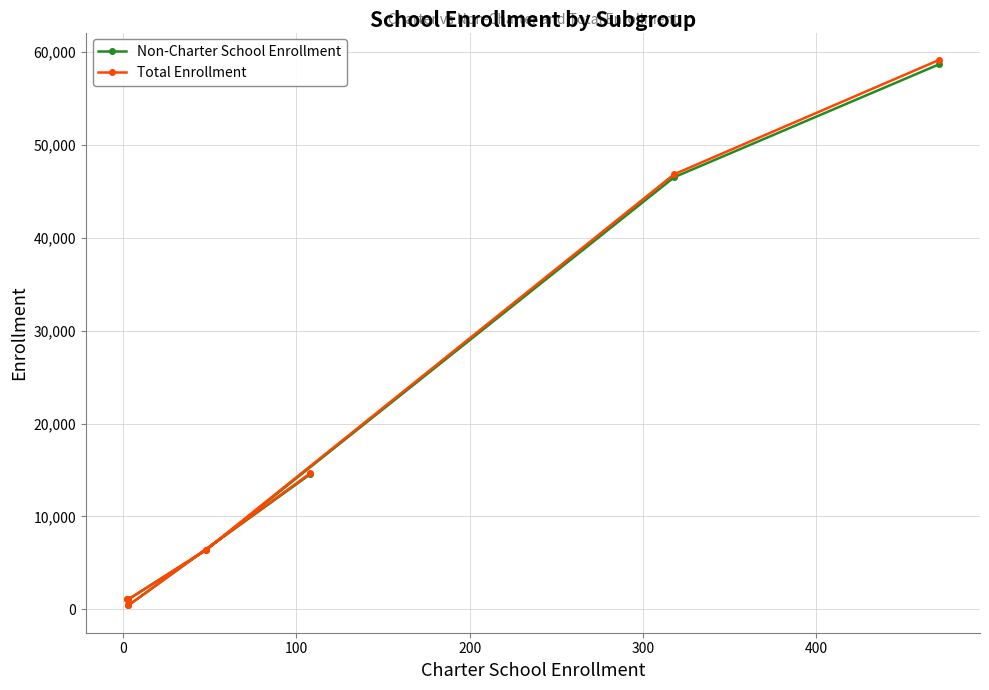

What is the smallest value displayed?

425